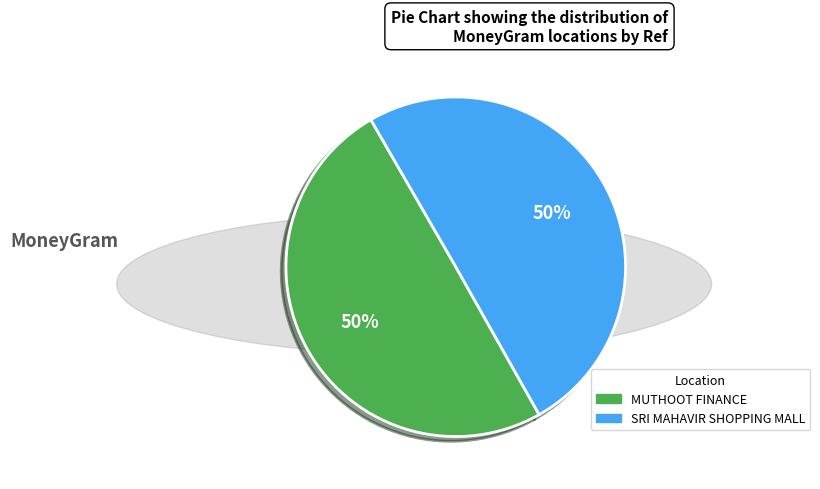

Is the sum of SRI MAHAVIR SHOPPING MALL and MUTHOOT FINANCE greater than half?

Yes